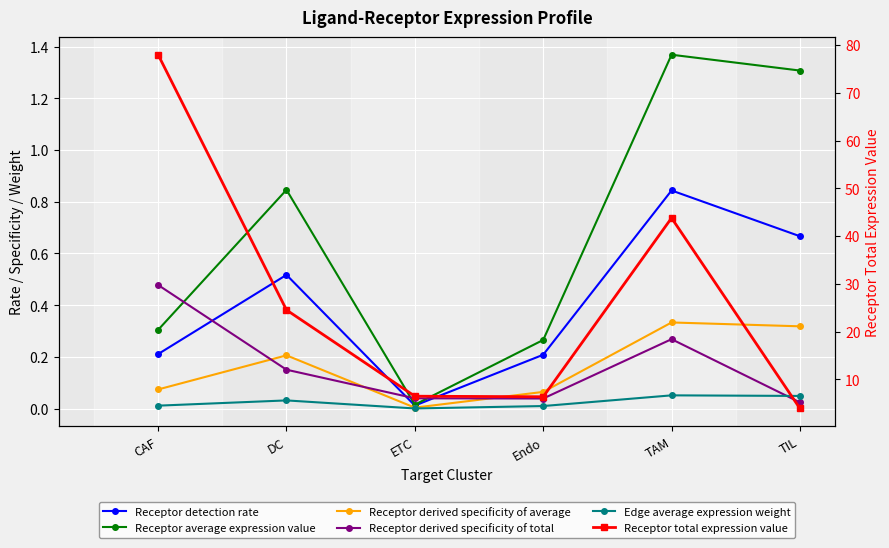

How many values in the Receptor total expression value series are below 24?

3